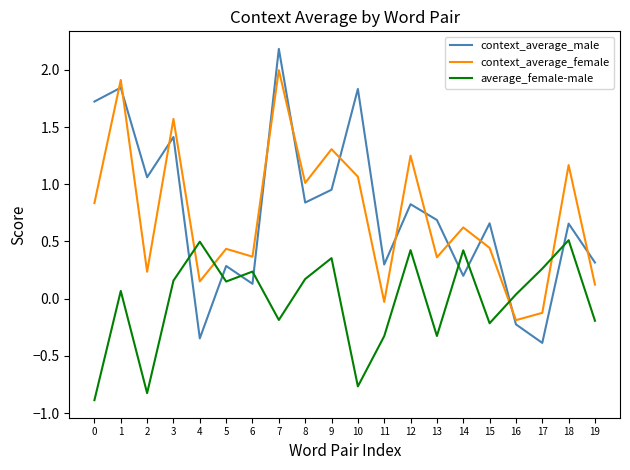

What is the total value across all series at 8?

2.0